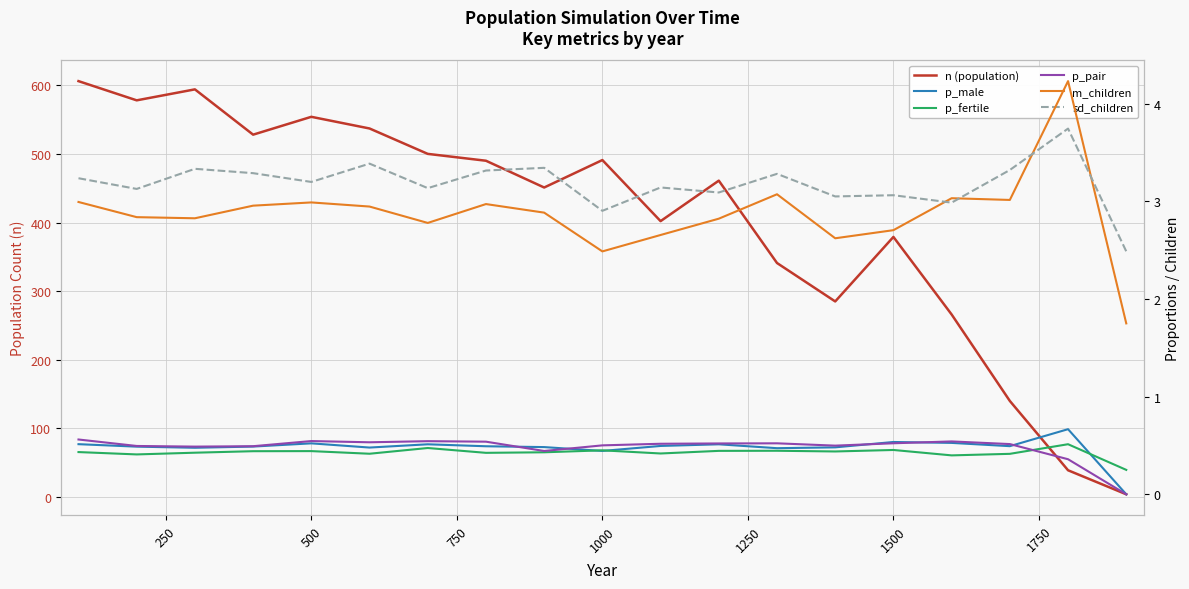

Count the p_male values in the range 0 to 1.

19